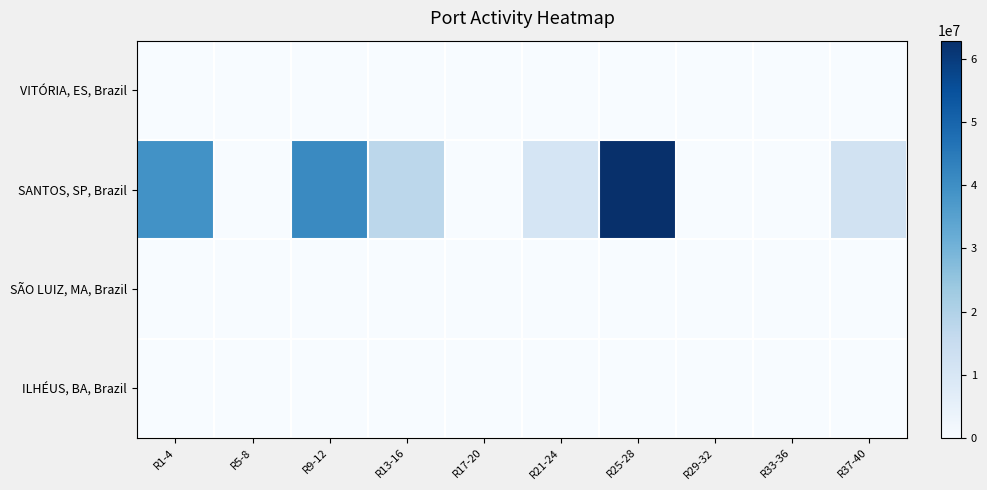

At which category is the sum across all series the highest?

R25-28